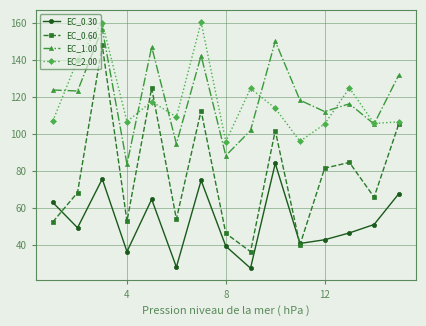

How many interior local peaks does the EC_2.00 series have?

5